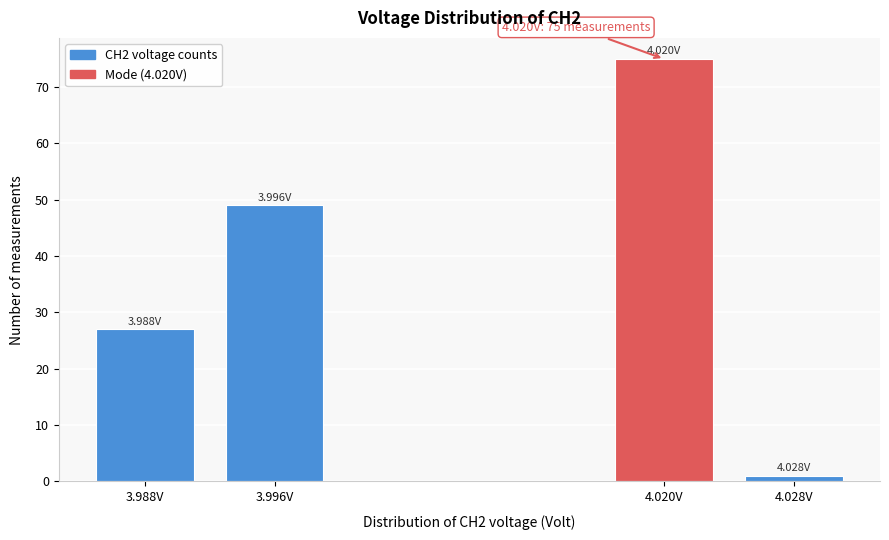

Between 3.988V and 4.020V, which is larger?

4.020V